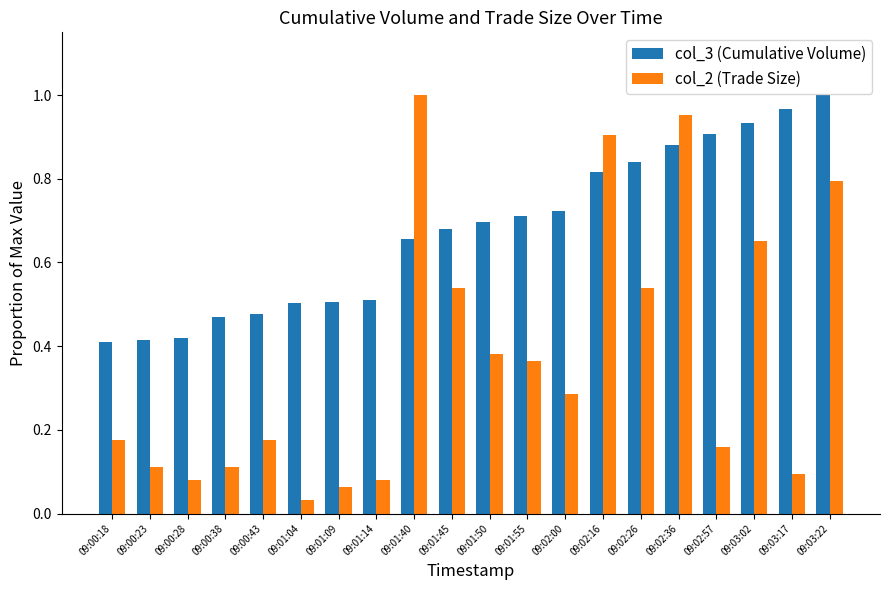

At which category does the chart reach its minimum across all series?

09:01:04